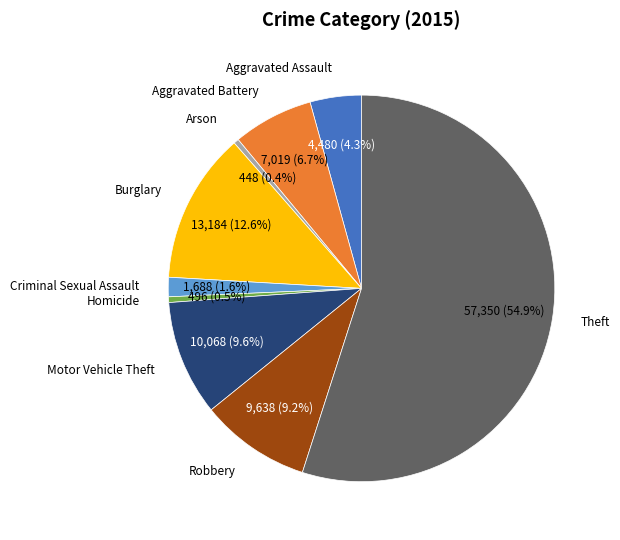

How many slices are in this pie chart?

9